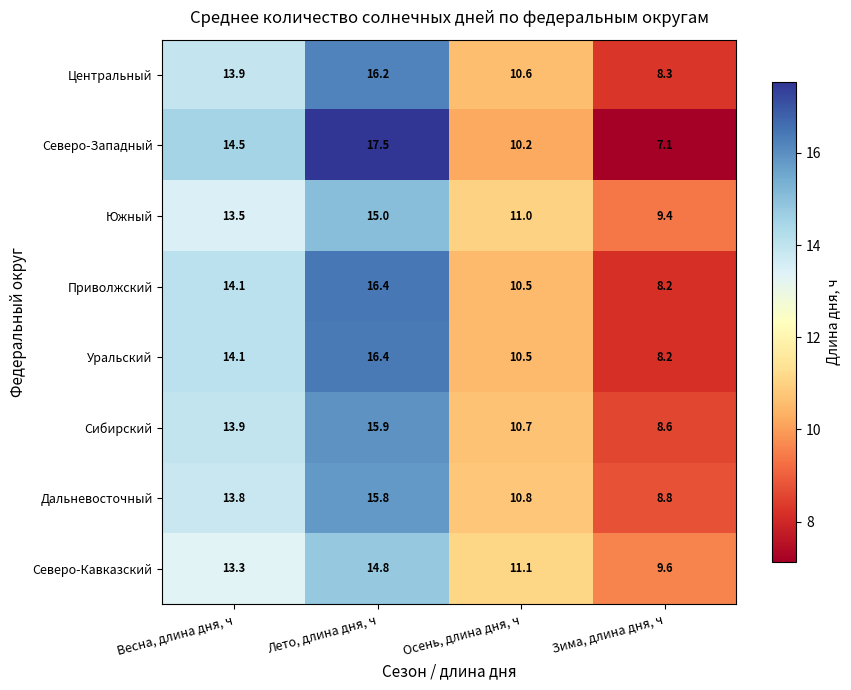

What is the difference between the highest and lowest values at Весна, длина дня, ч?

1.2